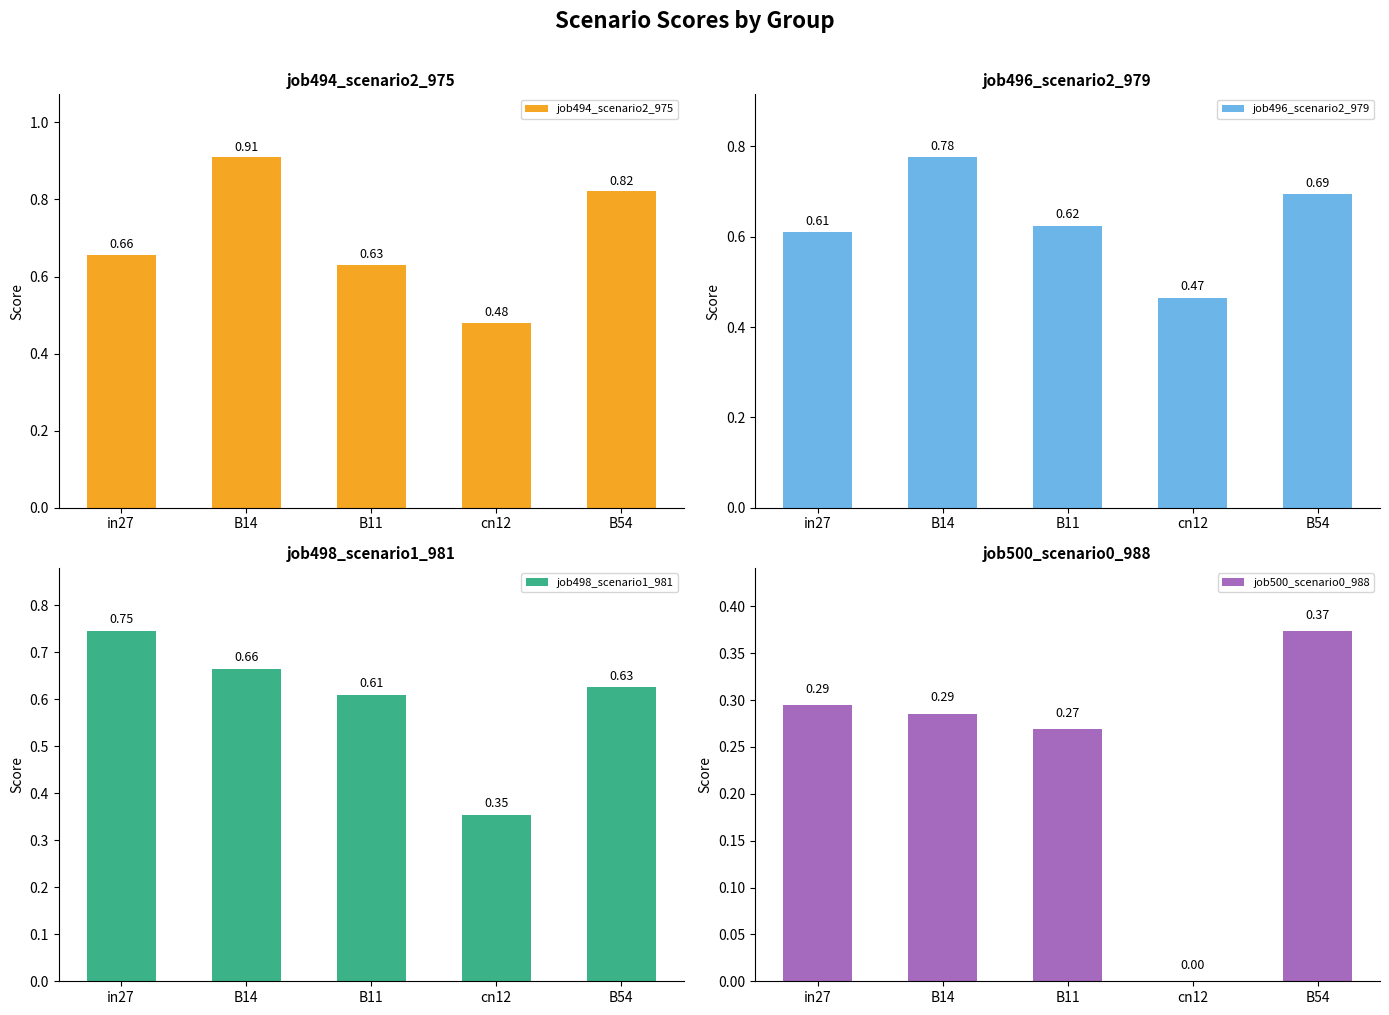

Reading right to left, what are all the values shown in this chart?

job494_scenario2_975: 0.8	0.5	0.6	0.9	0.7
job496_scenario2_979: 0.7	0.5	0.6	0.8	0.6
job498_scenario1_981: 0.6	0.4	0.6	0.7	0.7
job500_scenario0_988: 0.4	0.0	0.3	0.3	0.3